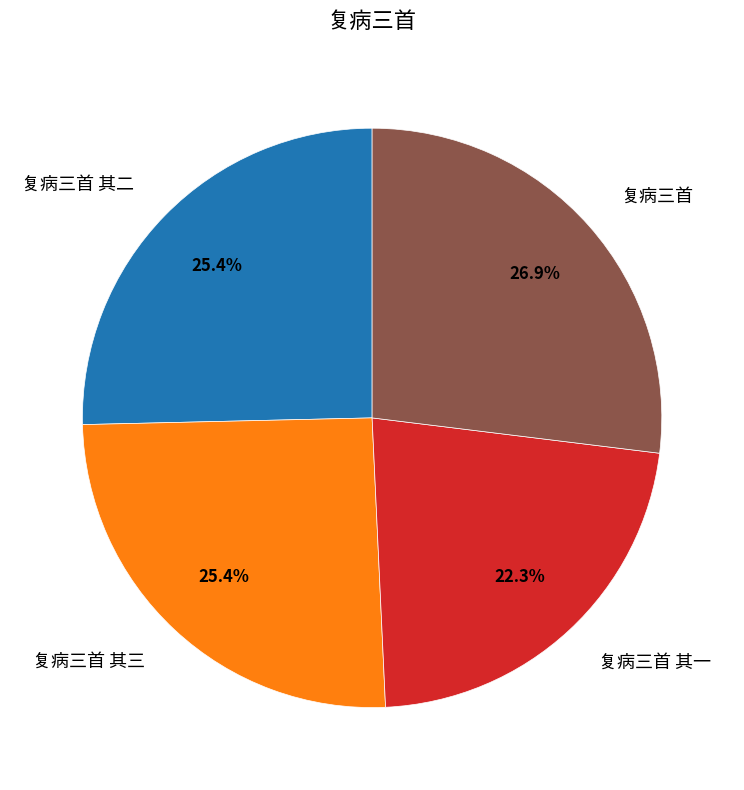

Is there any slice that represents more than half of the pie?

No